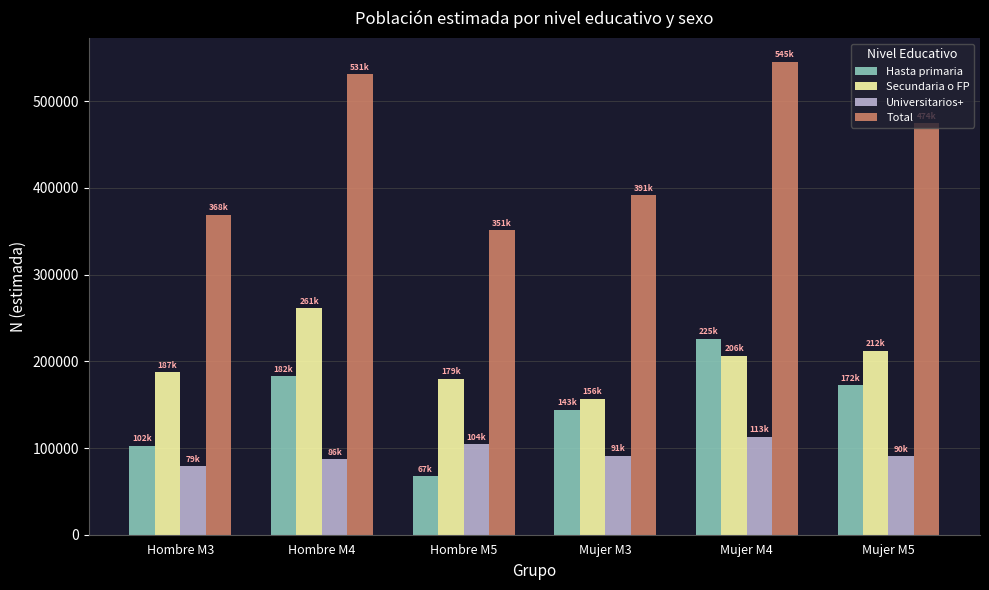

What is the label of the 6th bar from the left?

Mujer M5